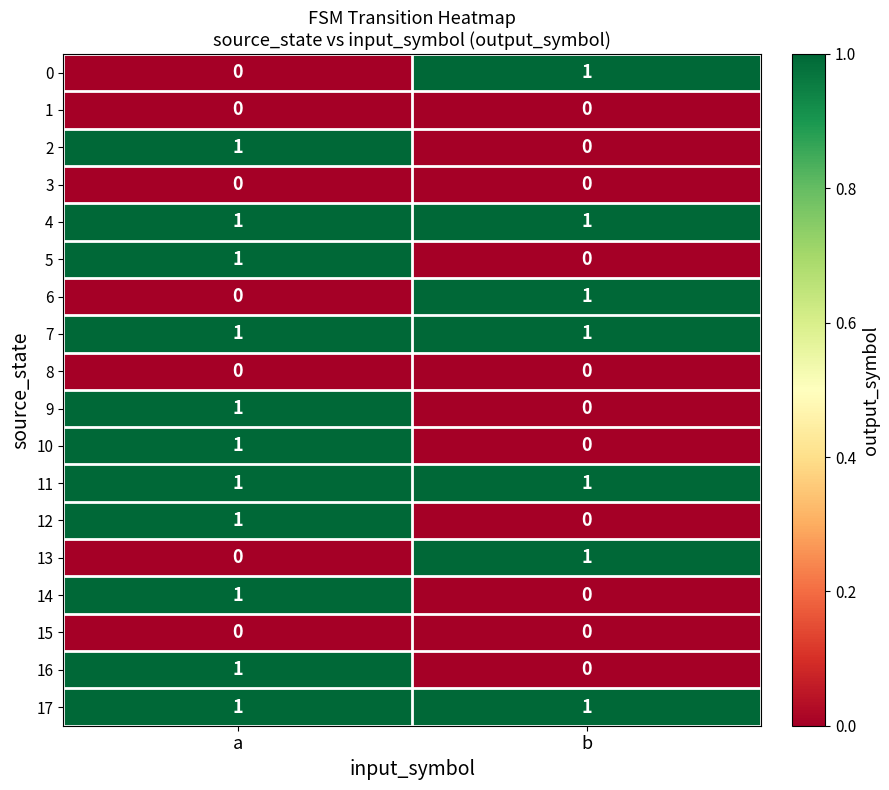

Which category has the highest value in the 16 series?

a